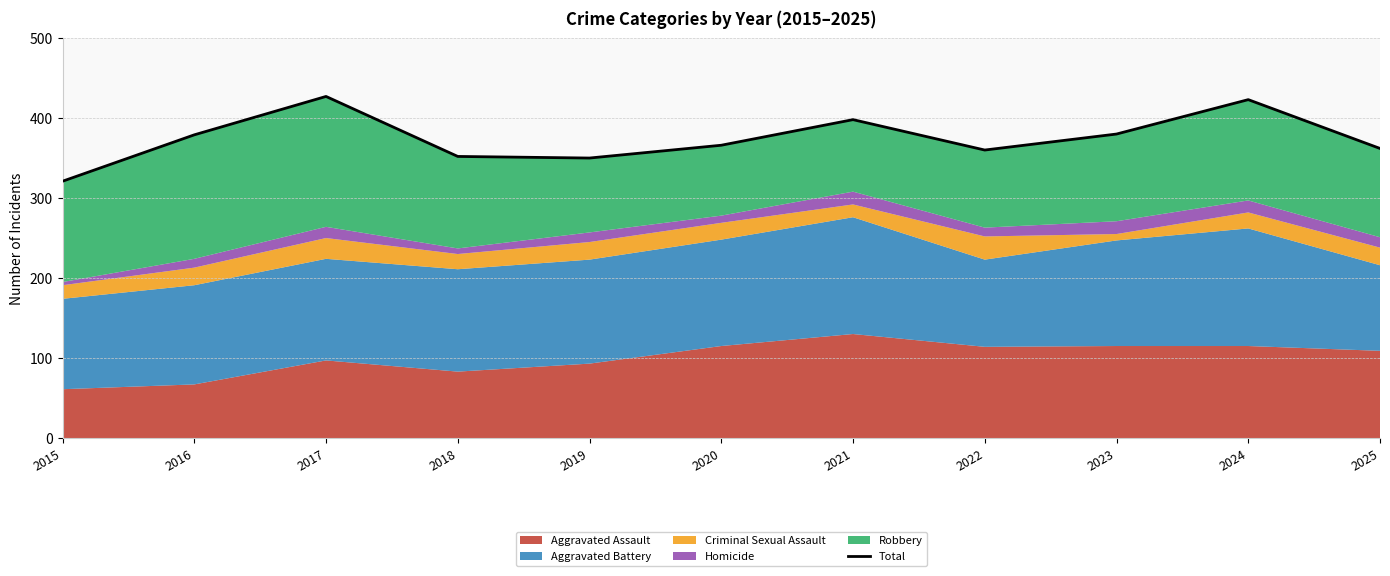

Count the number of values greater than 366.

5